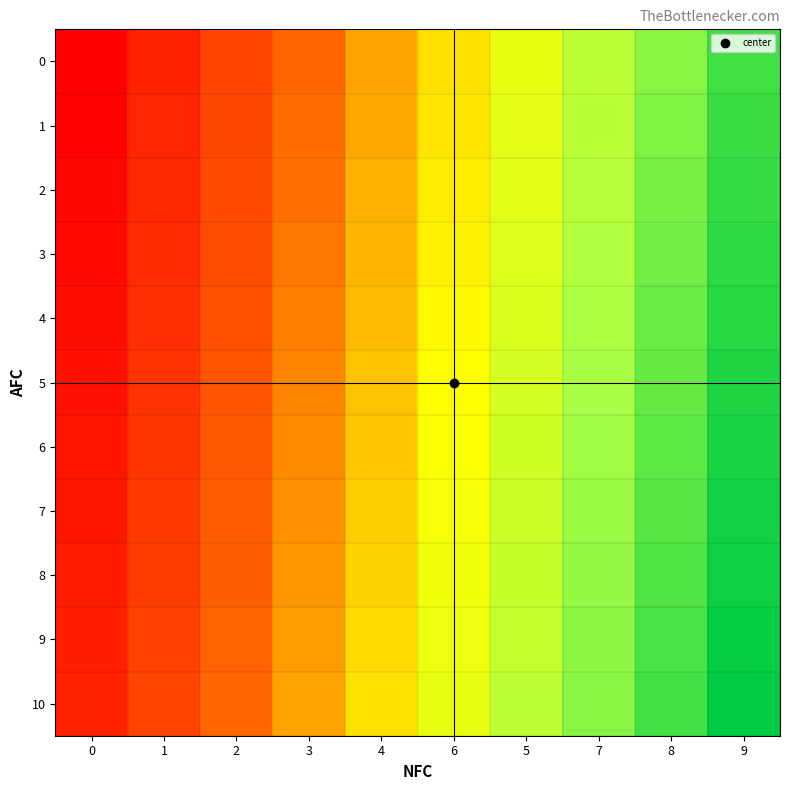

Reading left to right, what are all the values shown in this chart?

0: 0=0	1=10	2=20	3=30	4=40	6=50	5=60	7=70	8=80	9=90
1: 0=1	1=11	2=21	3=31	4=41	6=51	5=61	7=71	8=81	9=91
2: 0=2	1=12	2=22	3=32	4=42	6=52	5=62	7=72	8=82	9=92
3: 0=3	1=13	2=23	3=33	4=43	6=53	5=63	7=73	8=83	9=93
4: 0=4	1=14	2=24	3=34	4=44	6=54	5=64	7=74	8=84	9=94
5: 0=5	1=15	2=25	3=35	4=45	6=55	5=65	7=75	8=85	9=95
6: 0=6	1=16	2=26	3=36	4=46	6=56	5=66	7=76	8=86	9=96
7: 0=7	1=17	2=27	3=37	4=47	6=57	5=67	7=77	8=87	9=97
8: 0=8	1=18	2=28	3=38	4=48	6=58	5=68	7=78	8=88	9=98
9: 0=9	1=19	2=29	3=39	4=49	6=59	5=69	7=79	8=89	9=99
10: 0=10	1=20	2=30	3=40	4=50	6=60	5=70	7=80	8=90	9=100